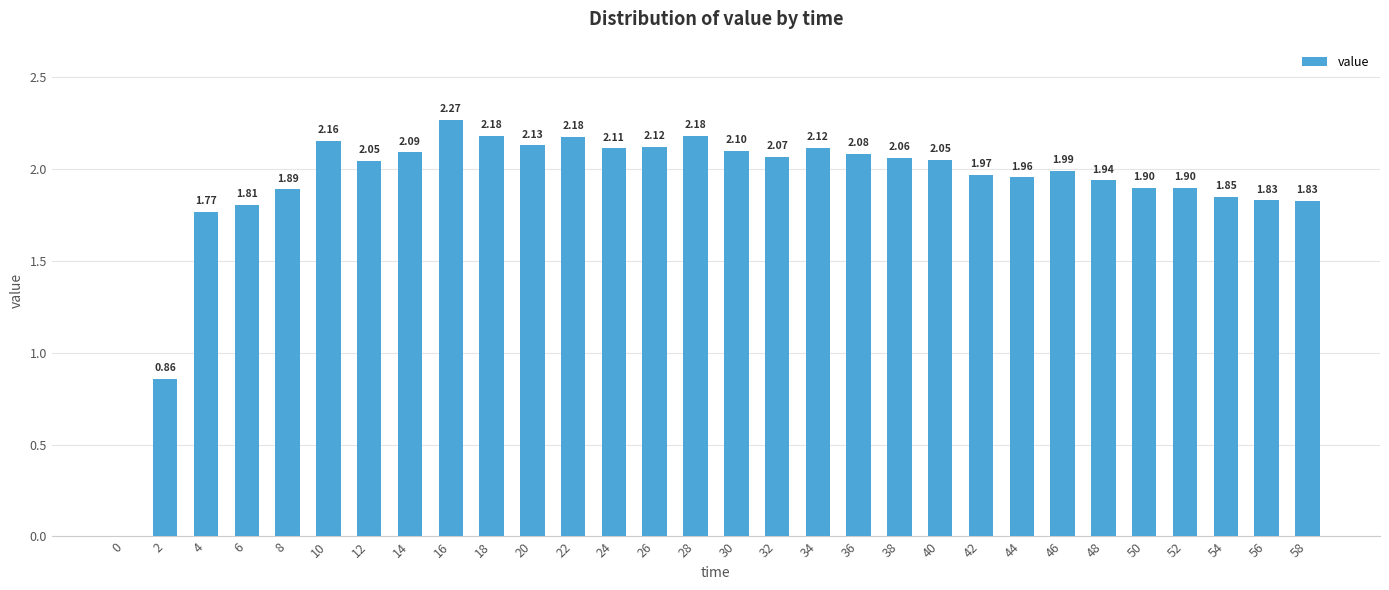

Where is the data nearest to the value 1?

2